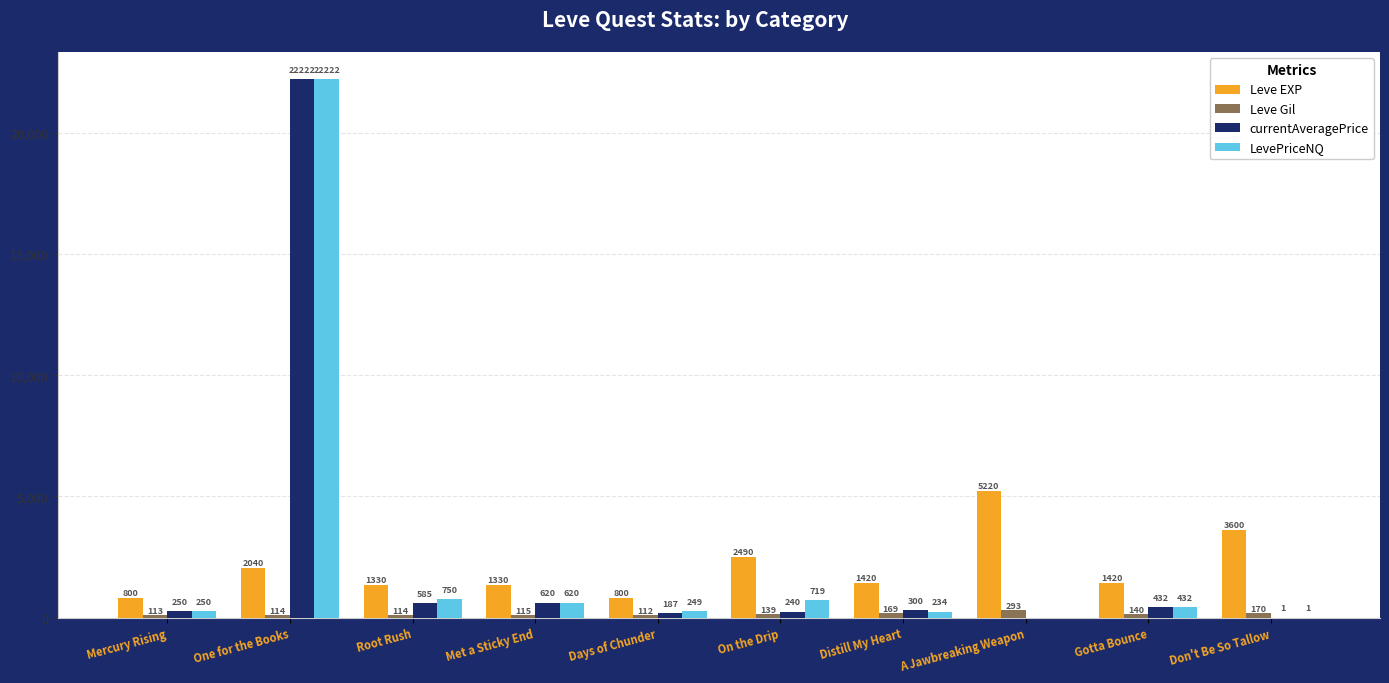

What is the sum of the Leve Gil values at Mercury Rising and On the Drip?

252.0